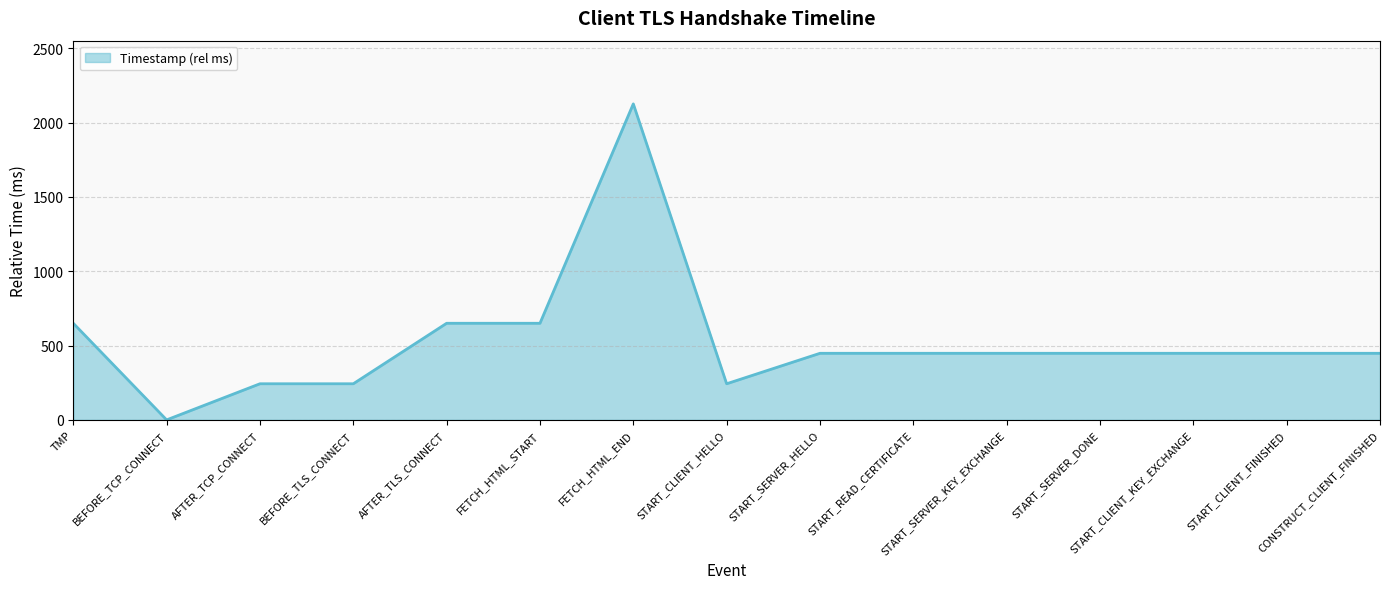

At which category does the chart reach its peak across all series?

FETCH_HTML_END